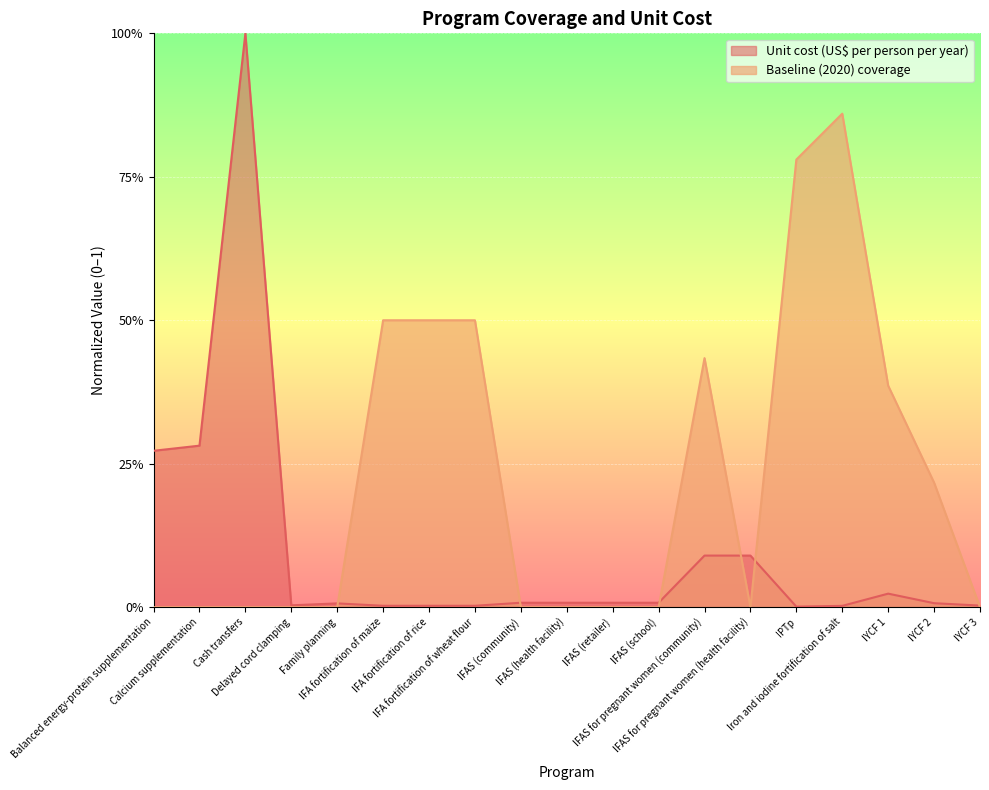

Reading left to right, extract all data points from this chart.

Unit cost (US$ per person per year): 0.3	0.3	1.0	0.0	0.0	0.0	0.0	0.0	0.0	0.0	0.0	0.0	0.1	0.1	0.0	0.0	0.0	0.0	0.0
Baseline (2020) coverage: 0.0	0.0	0.0	0.0	0.0	0.5	0.5	0.5	0.0	0.0	0.0	0.0	0.4	0.0	0.8	0.9	0.4	0.2	0.0